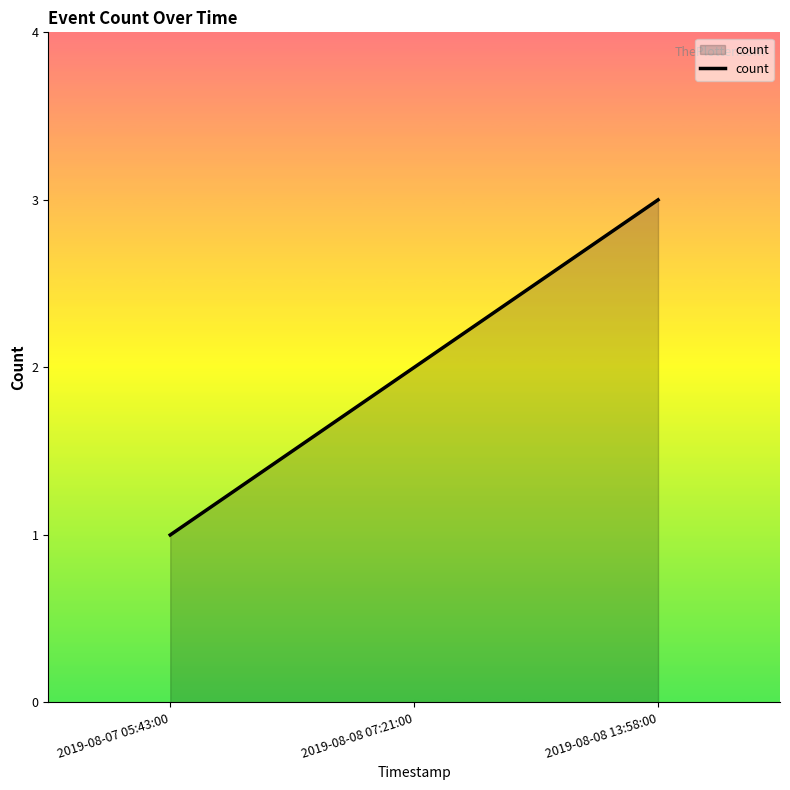

What is the difference between the maximum and minimum values?

2